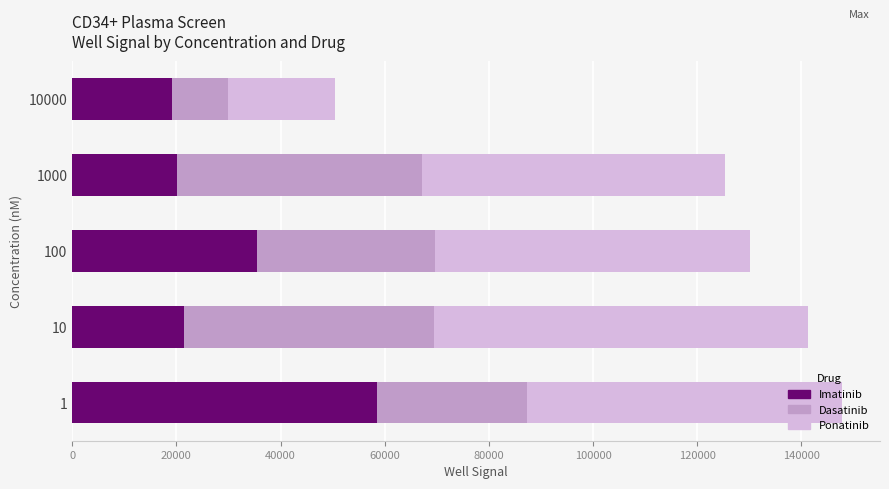

What is the minimum value for Imatinib?

19095